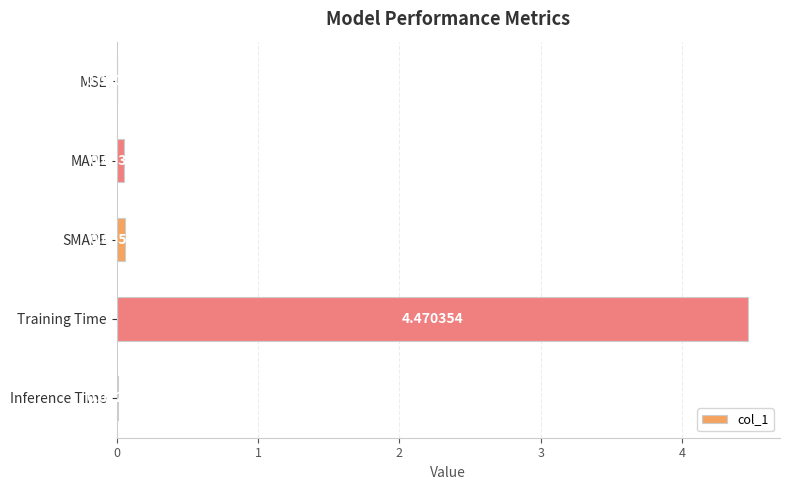

At which category does the chart reach its peak across all series?

Training Time